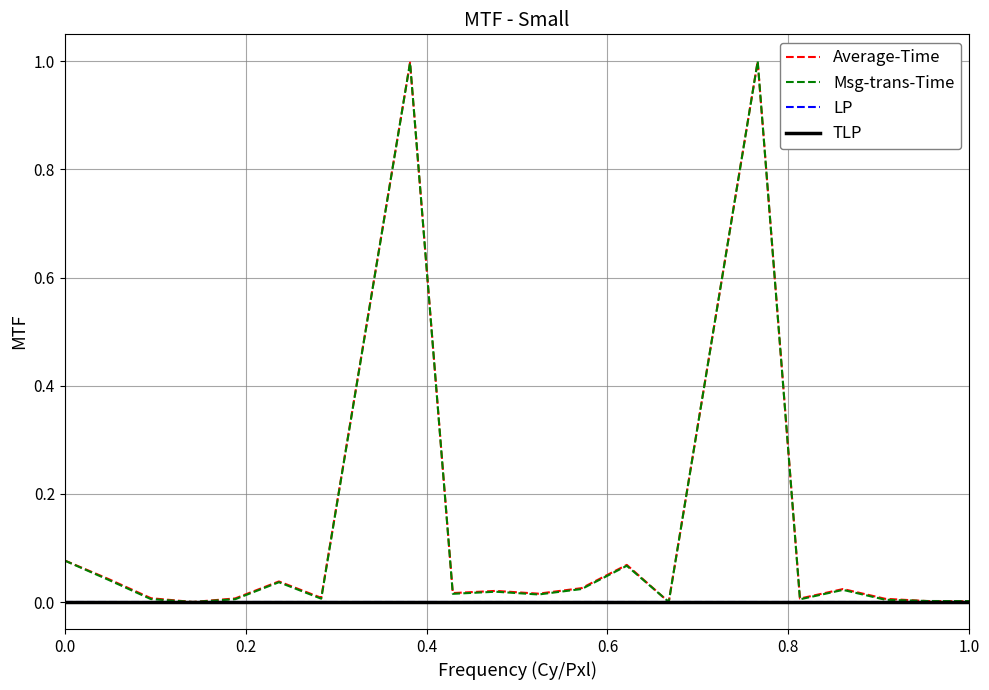

List the series in order of their peak value, highest first.

Average-Time, Msg-trans-Time, LP, TLP